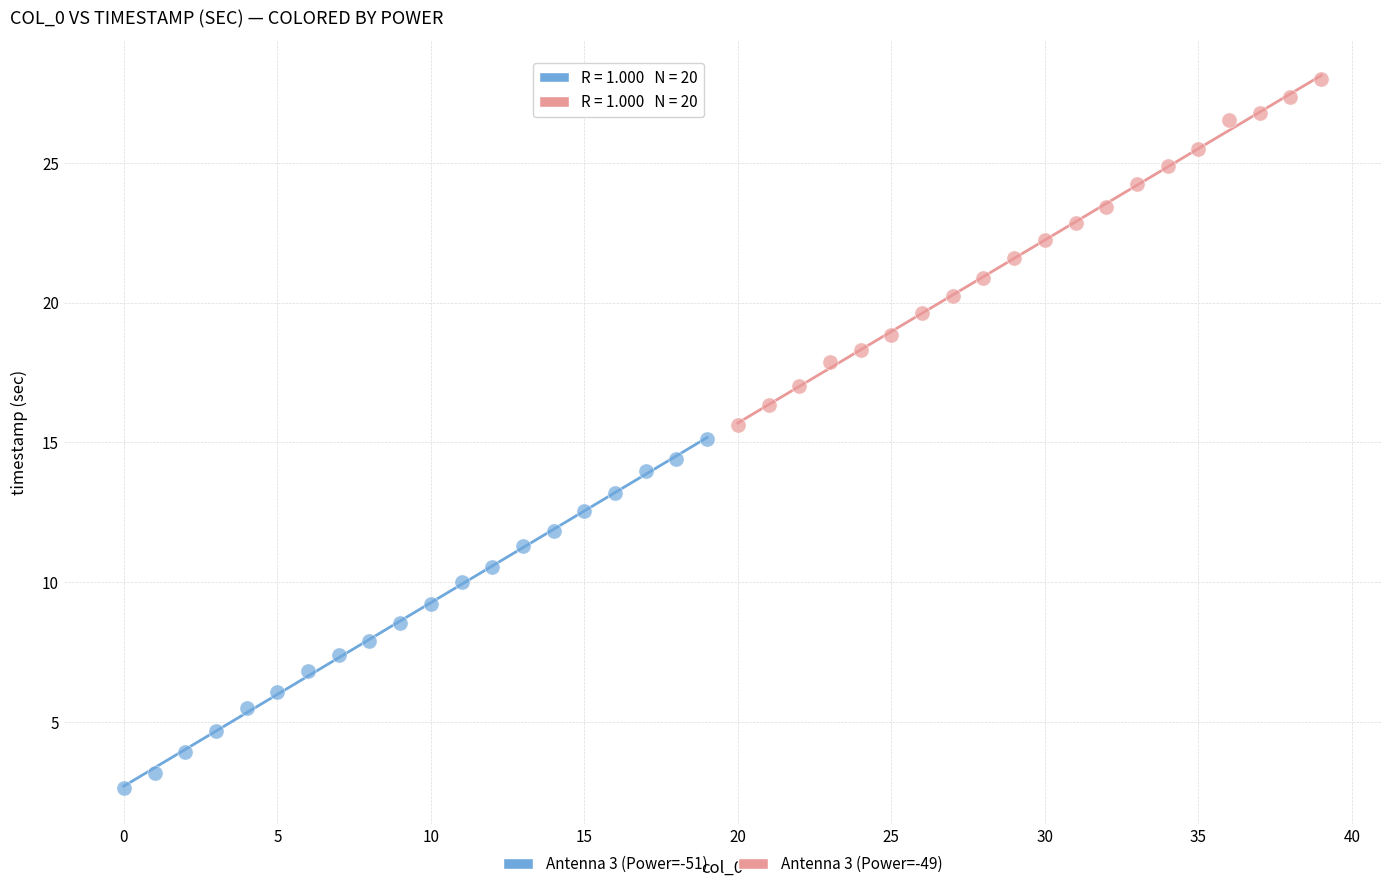

Which series reaches the maximum Y coordinate?

Antenna 3 (Power=-49)